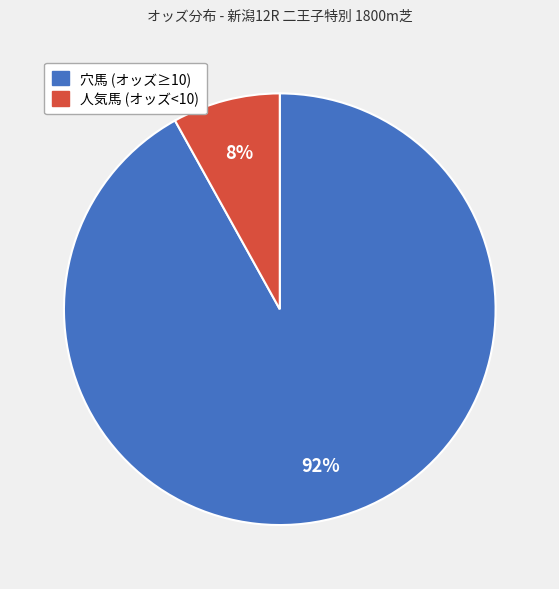

To the nearest percent, what is the average slice percentage?

50%